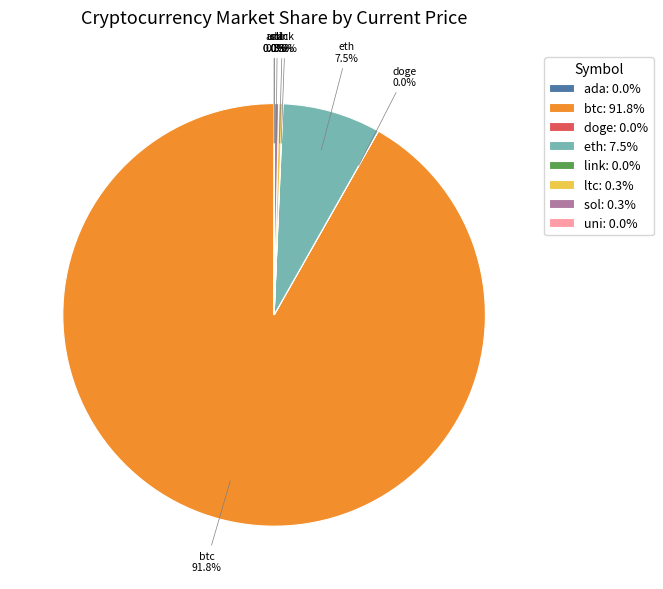

To the nearest percent, what is the difference between the largest and smallest slice percentages?

92%